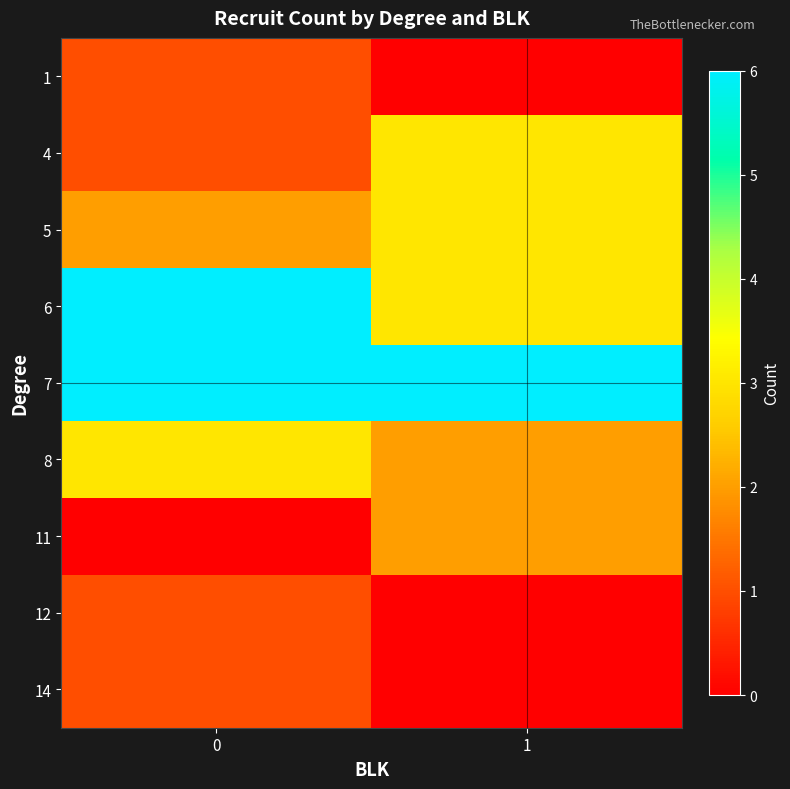

Reading left to right, what are all the values shown in this chart?

row_0: 1	0
row_1: 1	3
row_2: 2	3
row_3: 6	3
row_4: 6	6
row_5: 3	2
row_6: 0	2
row_7: 1	0
row_8: 1	0